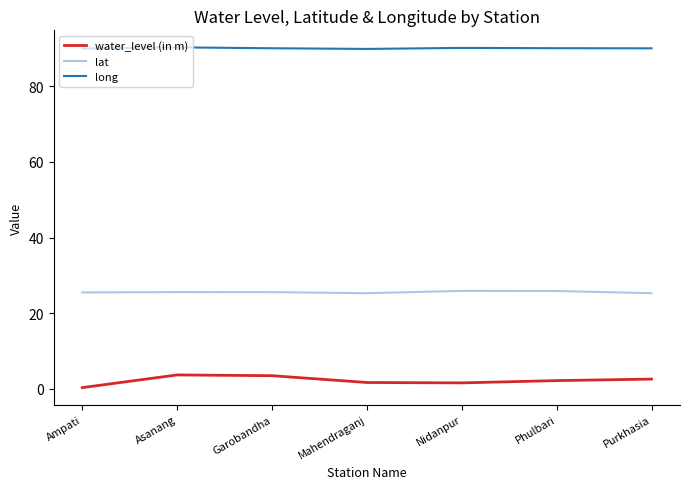

Count the water_level (in m) values in the range 1 to 3.

4